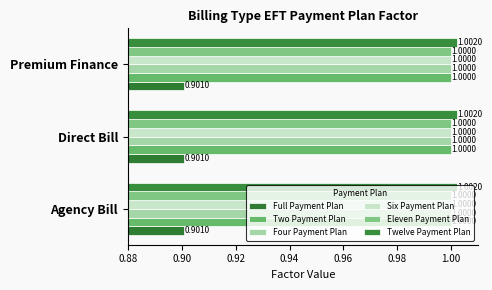

Which series has the widest spread of values?

Full Payment Plan